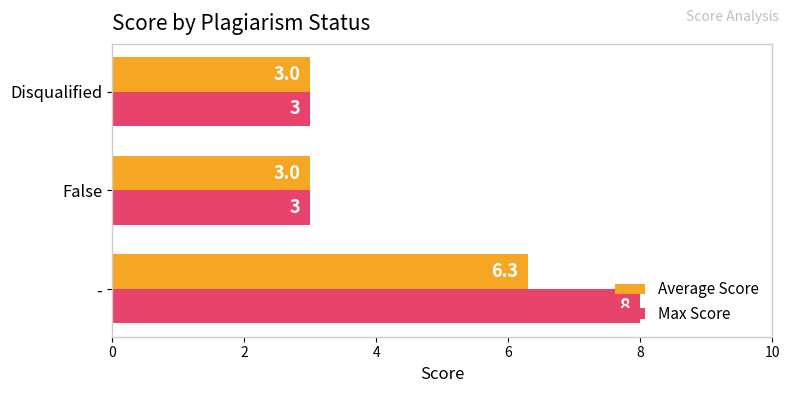

At how many categories does at least one series exceed 5?

1